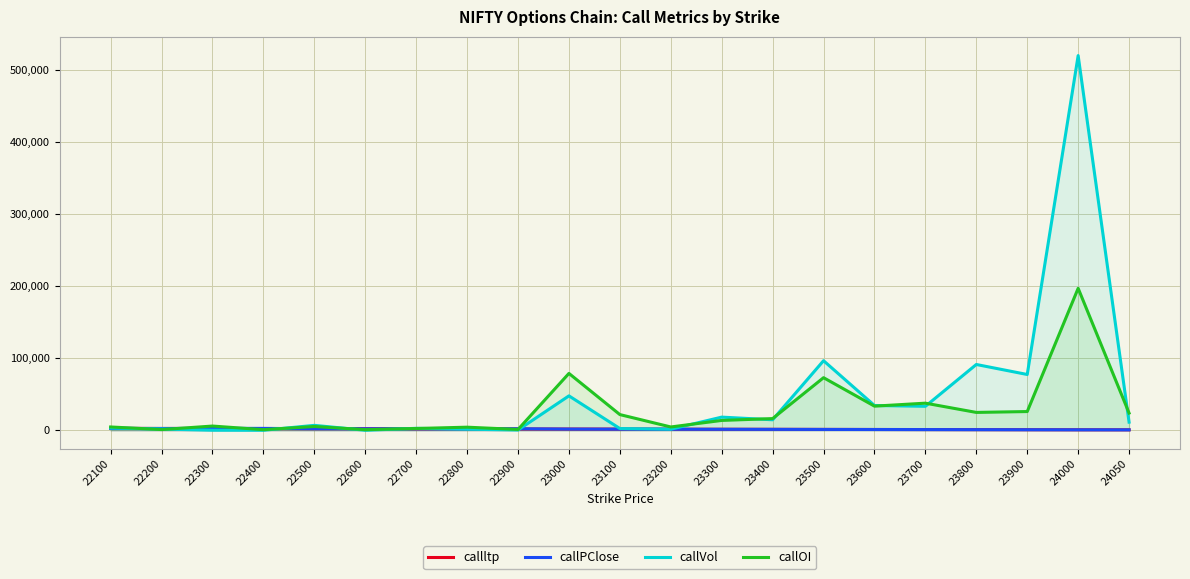

Between 22300 and 22100, which is larger?

22100